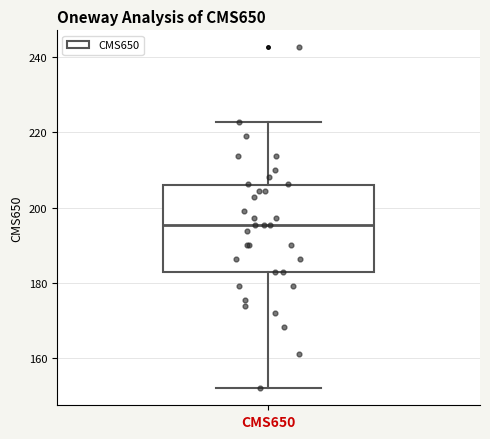

Transcribe this box plot: give where the median line is, the range the box spans, and where the two whiskers end, as read against the y-axis. The values are not printed on the chart, so give them approximately, as read against the axis.

median 196, box 182 to 206, whiskers 152 to 222